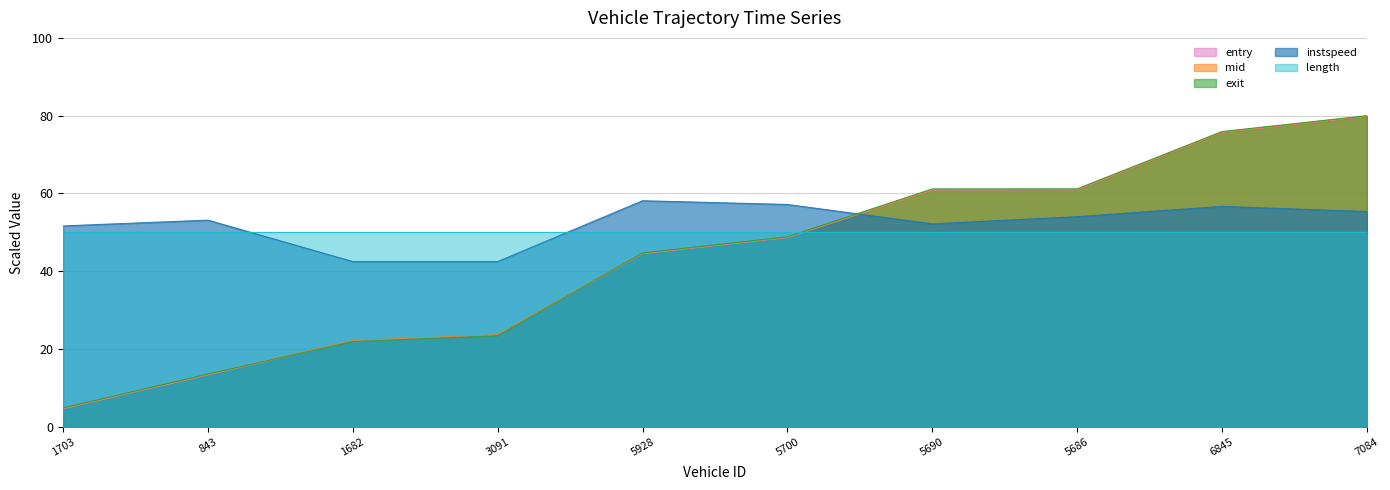

The exit series shows 7.7 at 1703. True or false?

False